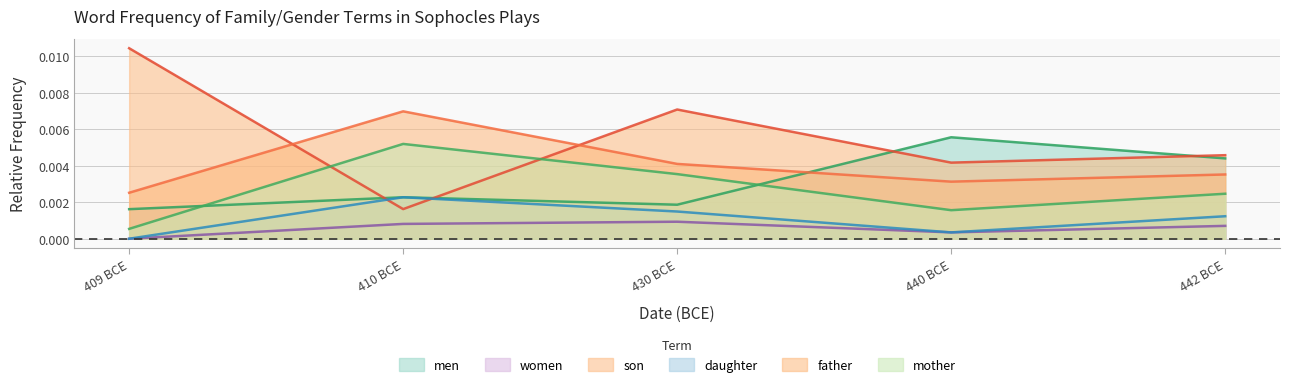

Does the chart have visible grid lines?

Yes